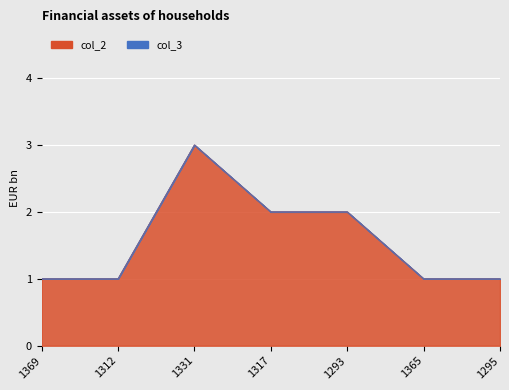

At which category does the data reach its first local peak?

1331